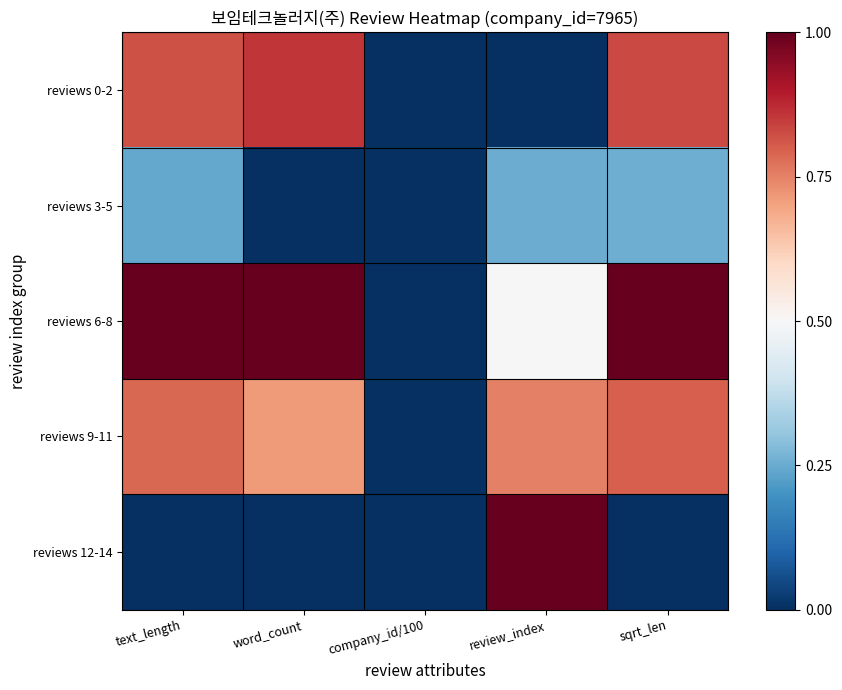

True or false: reviews 9-11 has a value of 1.1 at word_count.

False